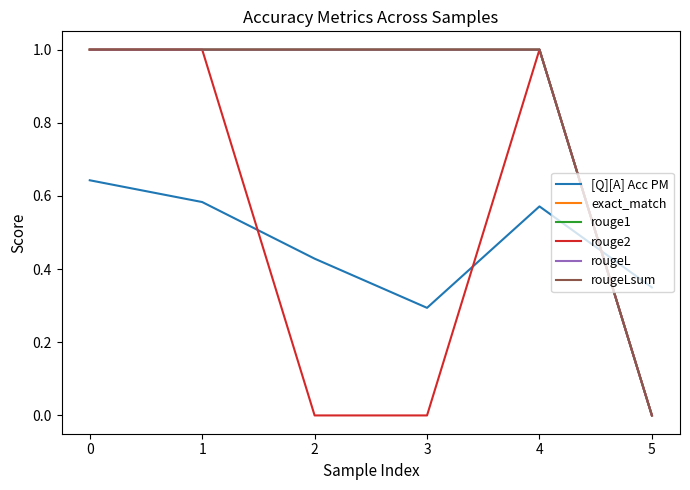

Which series has the largest total across all categories?

exact_match